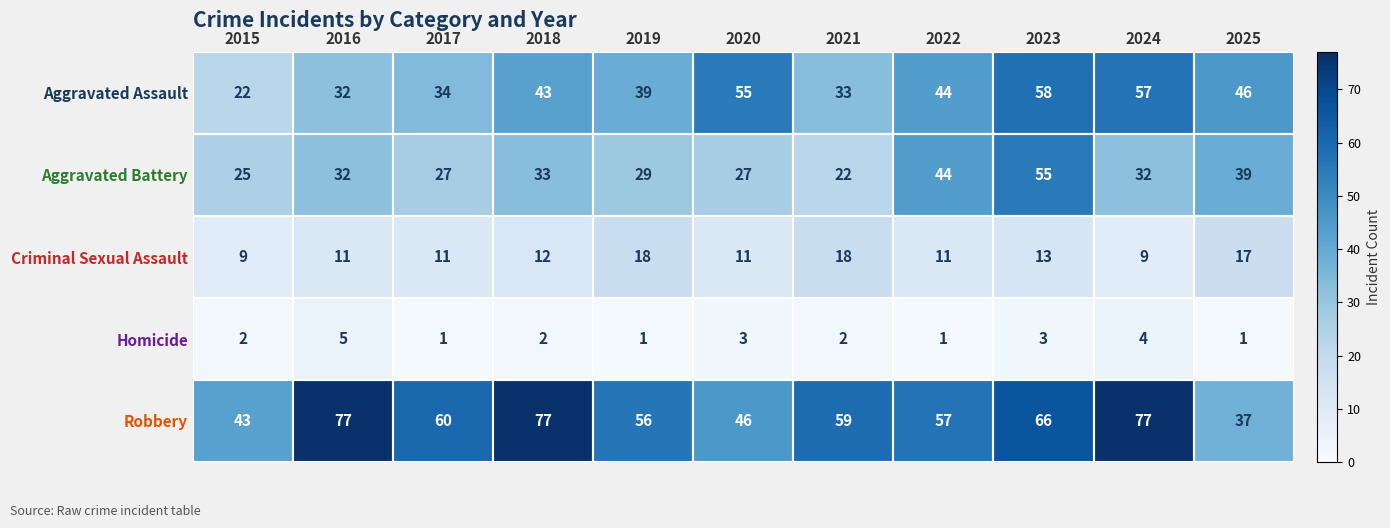

How many distinct data groups are displayed?

5